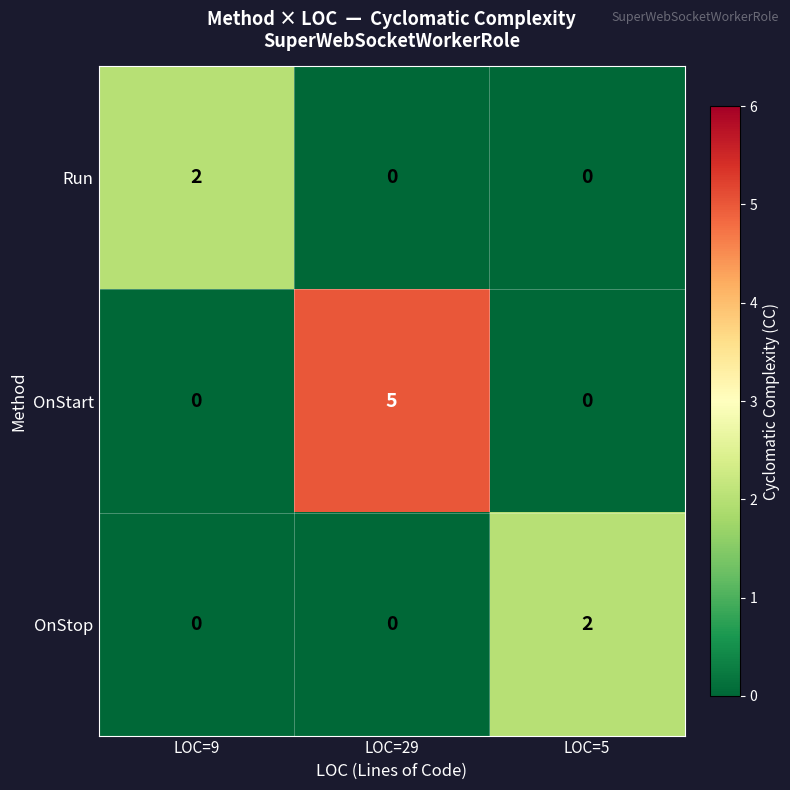

Which series has the largest total across all categories?

OnStart